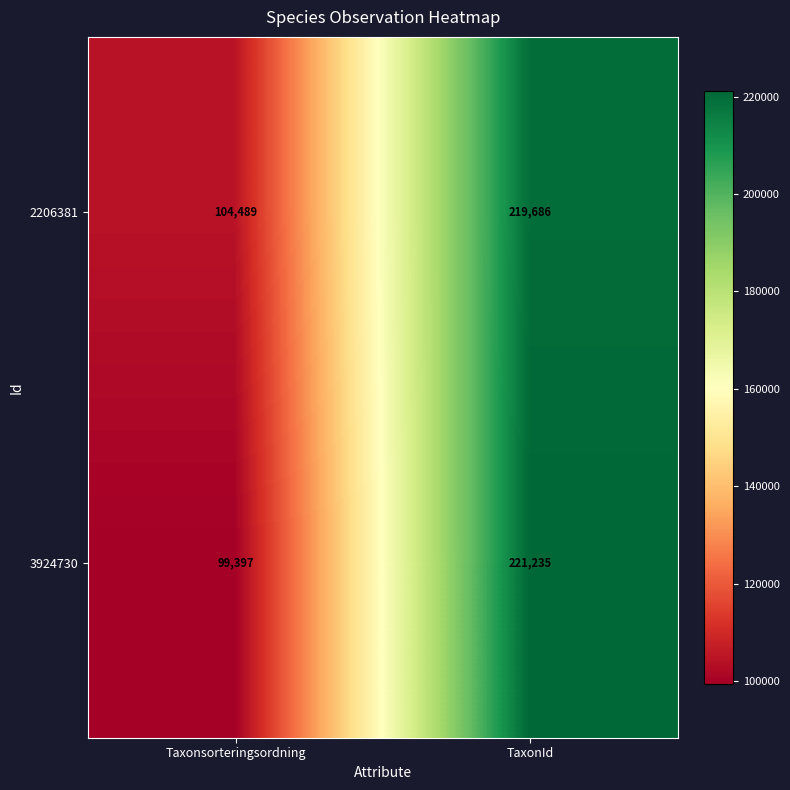

Reading right to left, what are all the values shown in this chart?

2206381: TaxonId=219686	Taxonsorteringsordning=104489
3924730: TaxonId=221235	Taxonsorteringsordning=99397